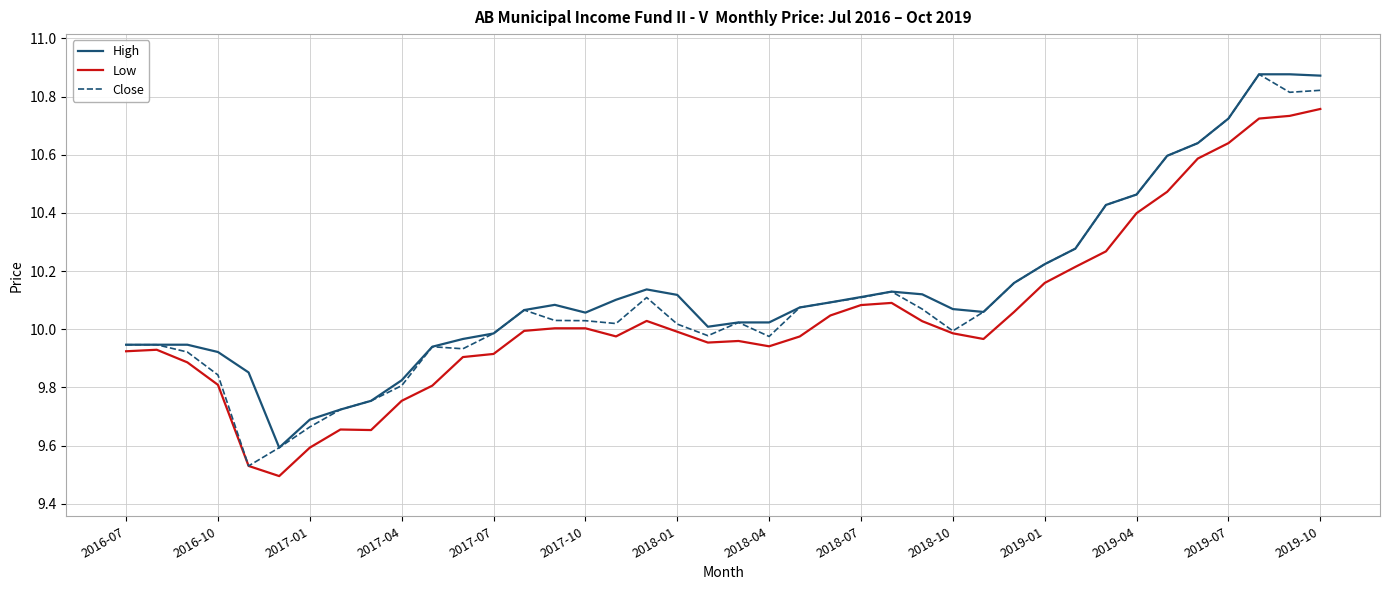

What is the minimum value for High?

9.6